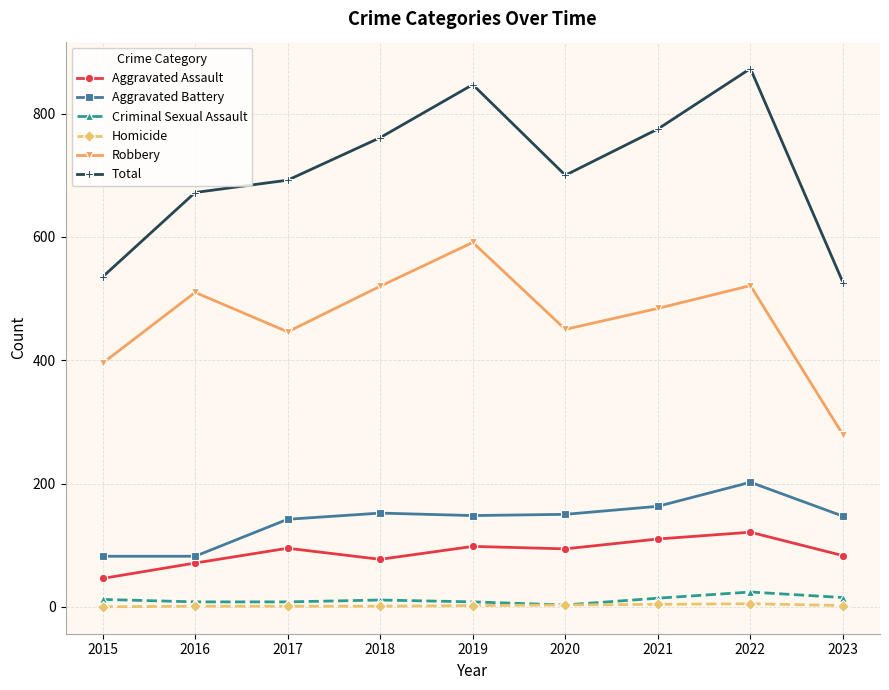

What is the difference between the Homicide values at 2022 and 2021?

1